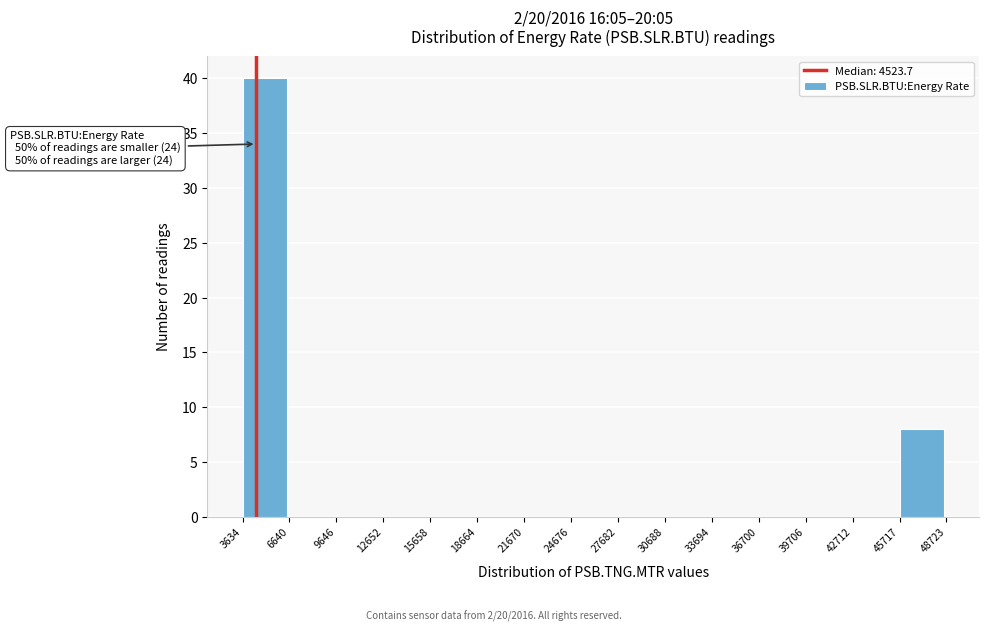

Over which range of the x-axis is the bar tallest?

3634 to 6640